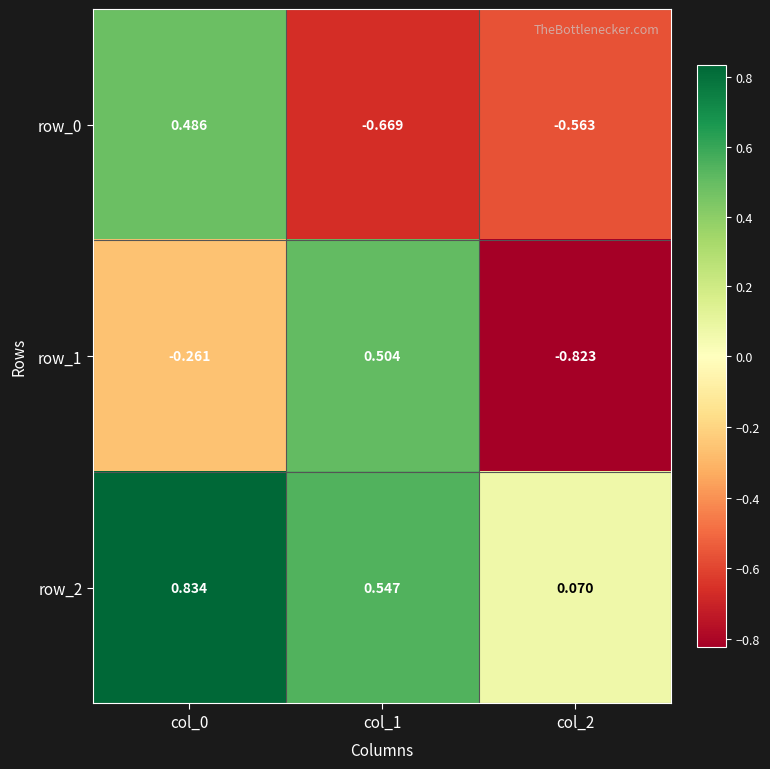

Which series has the largest total across all categories?

row_2